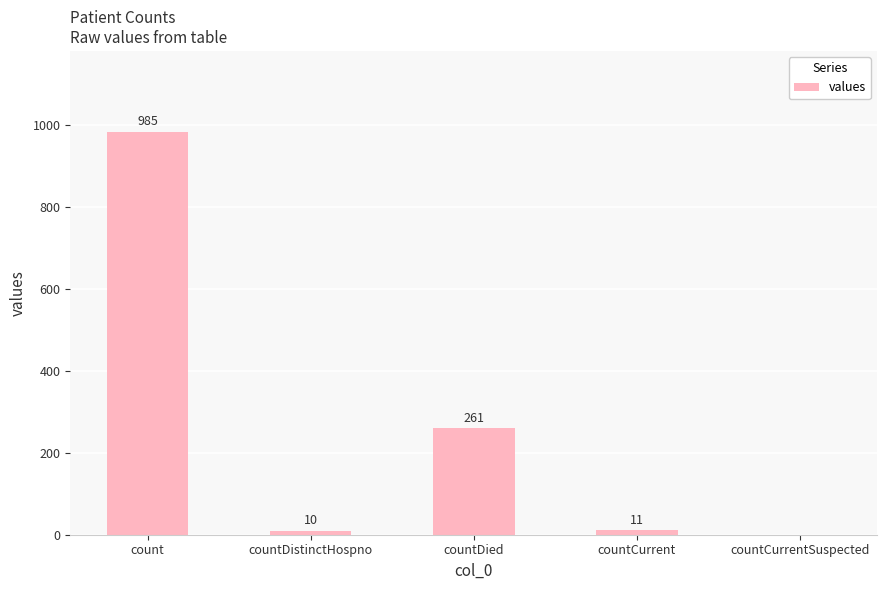

At which label is the value closest to 492?

countDied